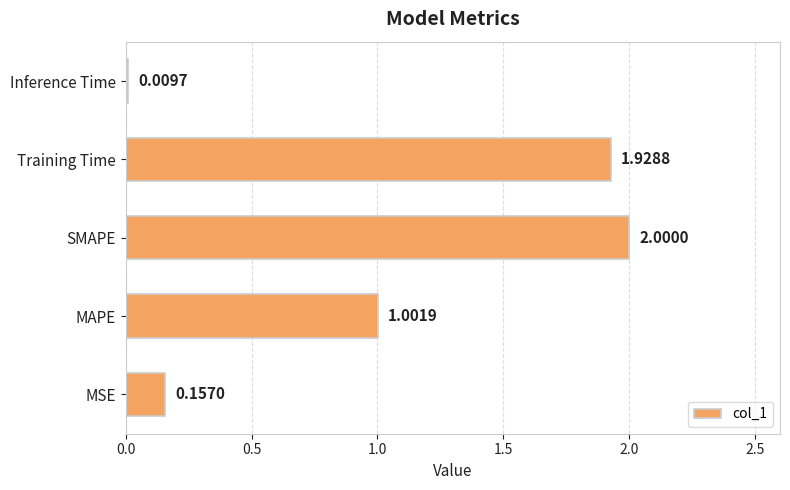

What is the greatest value displayed?

2.0